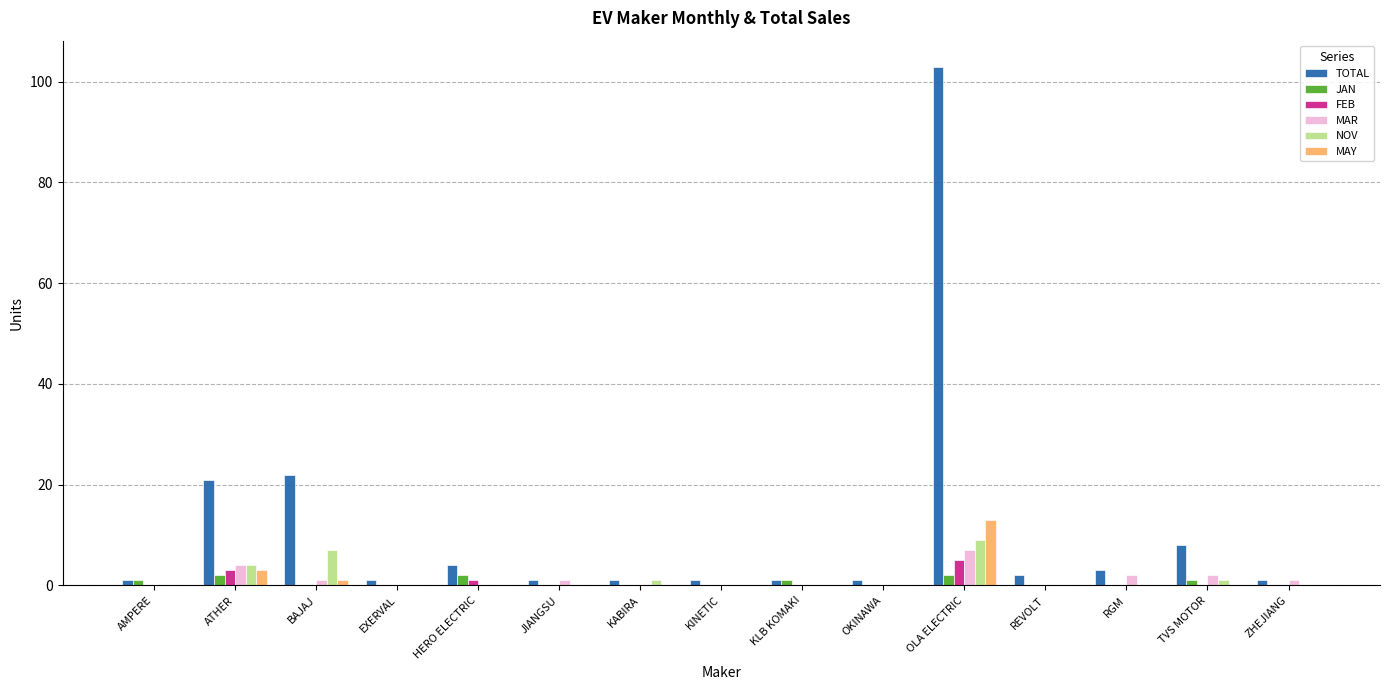

Which series changed the most between BAJAJ and KLB KOMAKI?

TOTAL